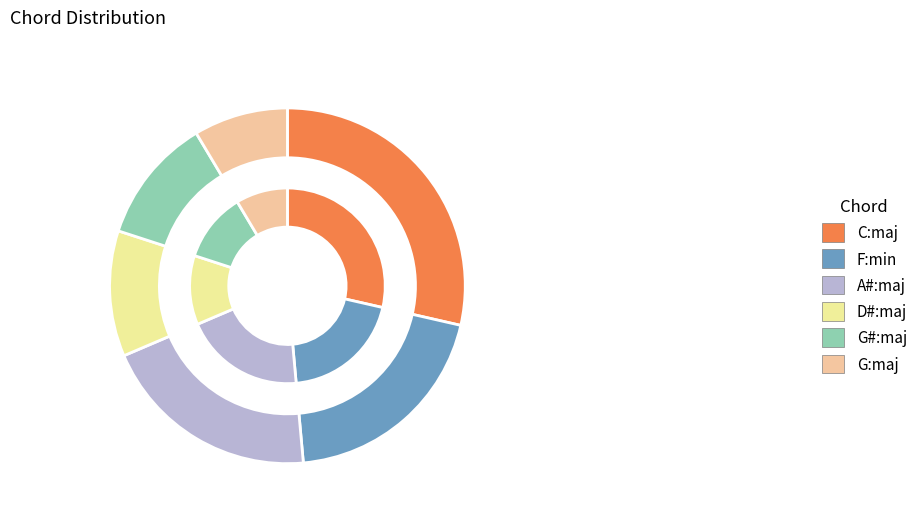

How many segments does this pie chart have?

6